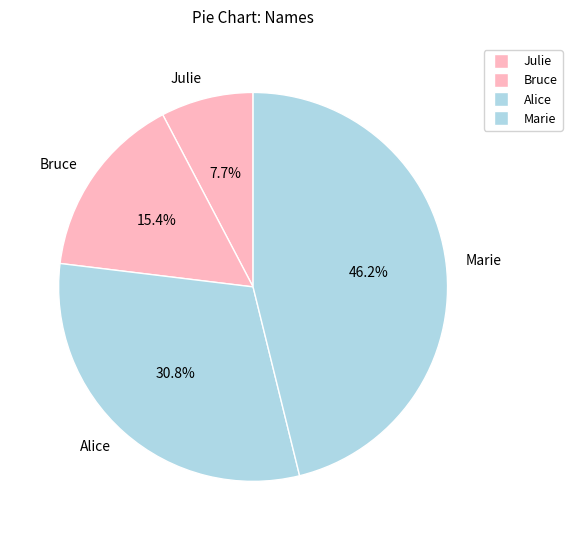

How many segments does this pie chart have?

4